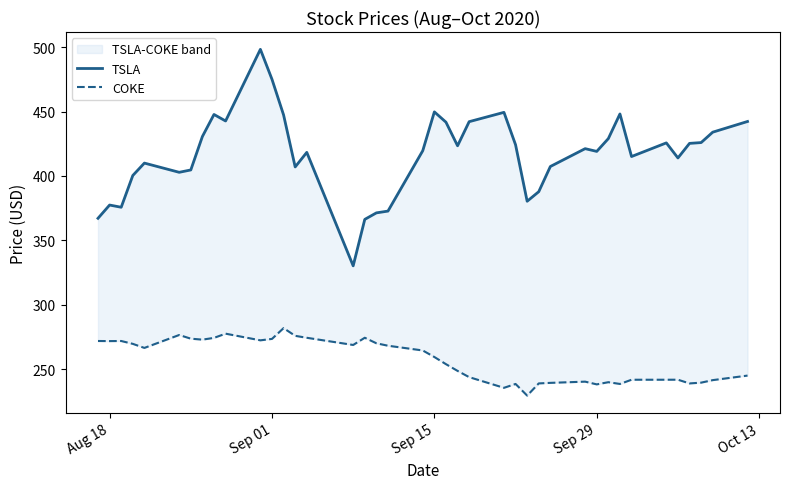

What is the smallest value displayed?

229.5